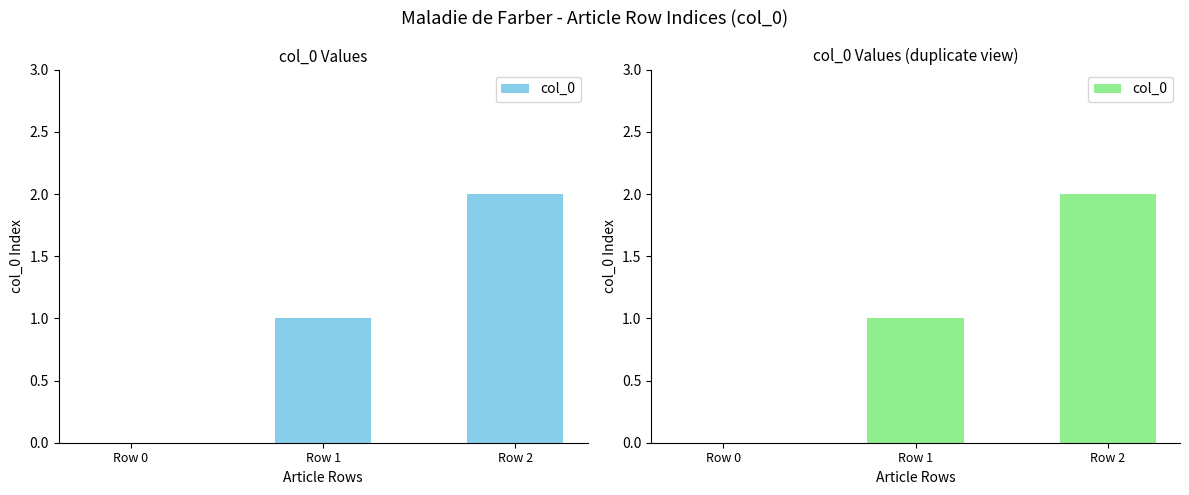

At which label does the data first exceed 1?

Row 2